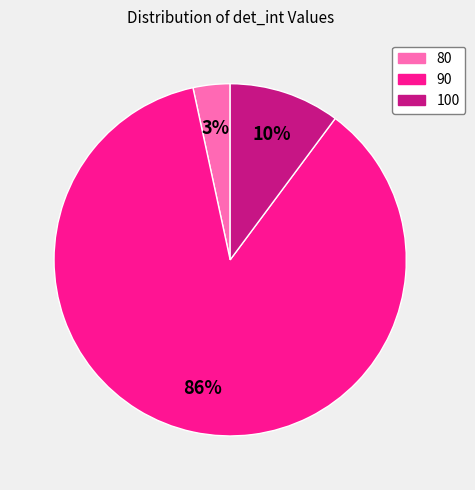

Which category accounts for the majority?

90